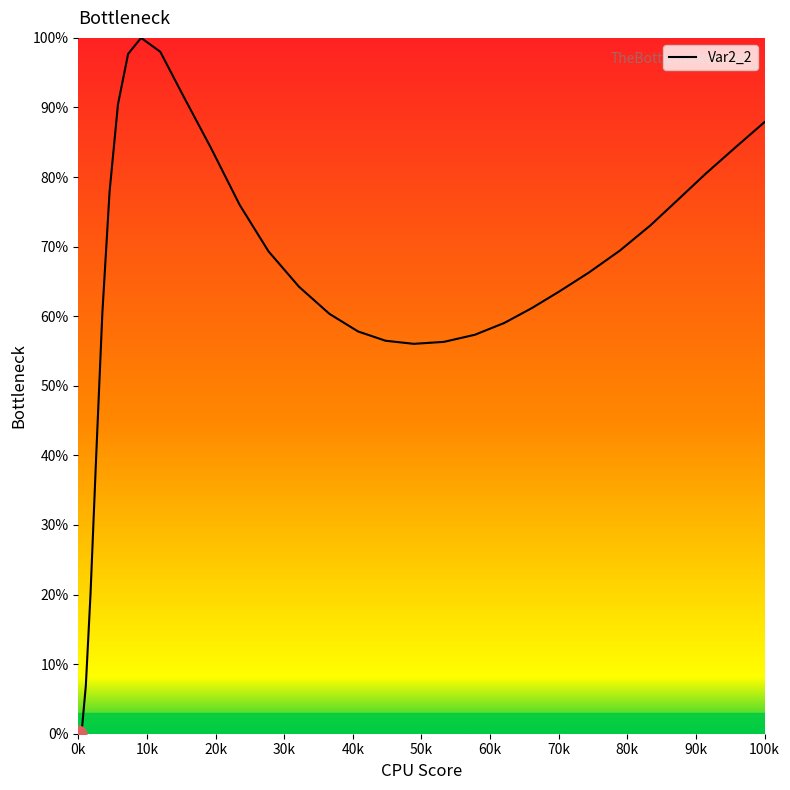

What is the maximum value shown in the chart?

100.0